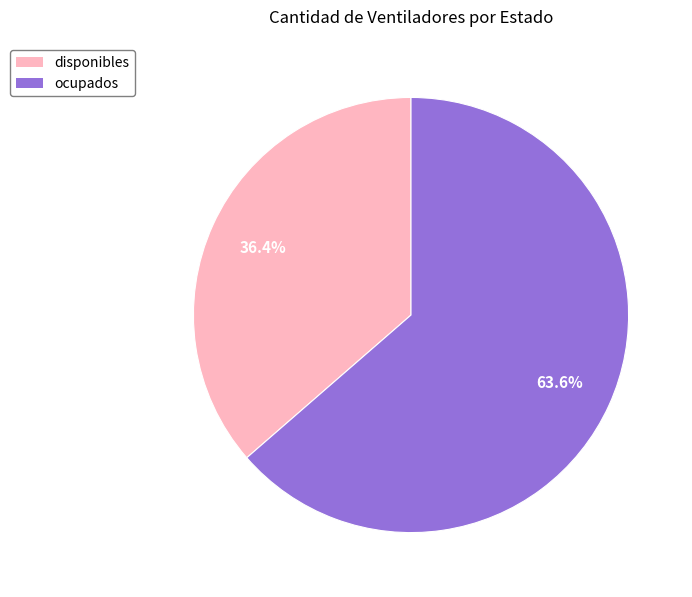

Which slice is the smallest?

disponibles